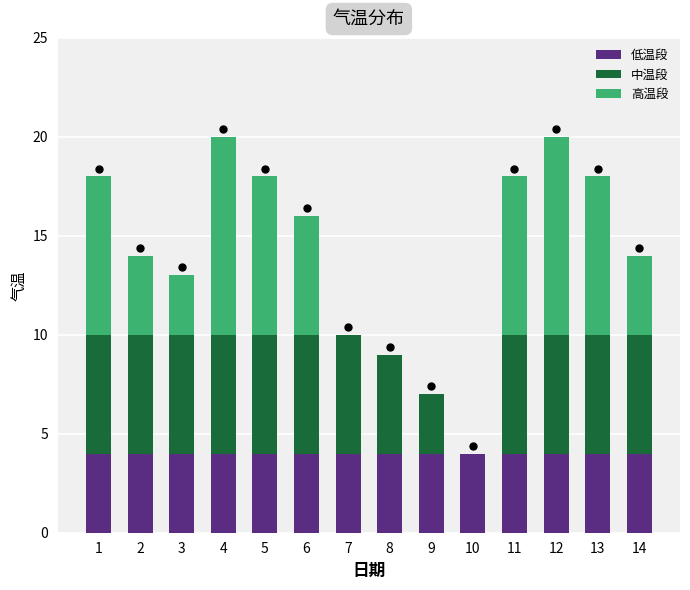

True or false: 低温段 has a value of 2 at 14.

False